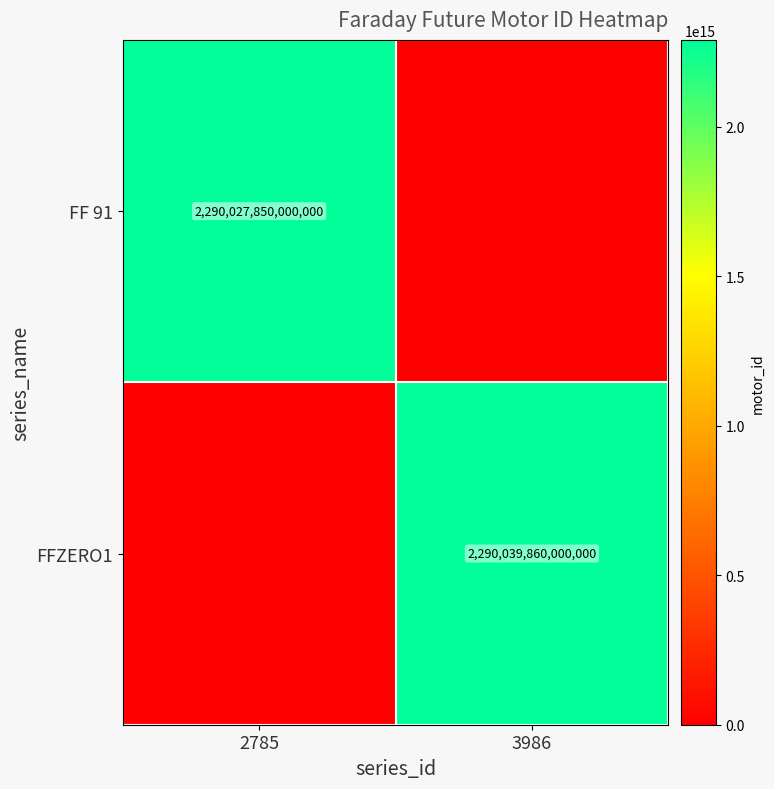

Between 2785 and 3986, which is larger?

2785